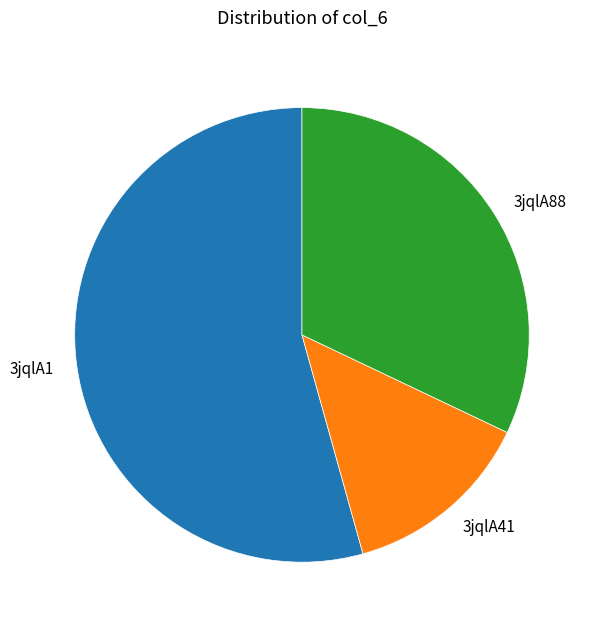

Does 3jqlA1 account for over 50% of the chart?

Yes